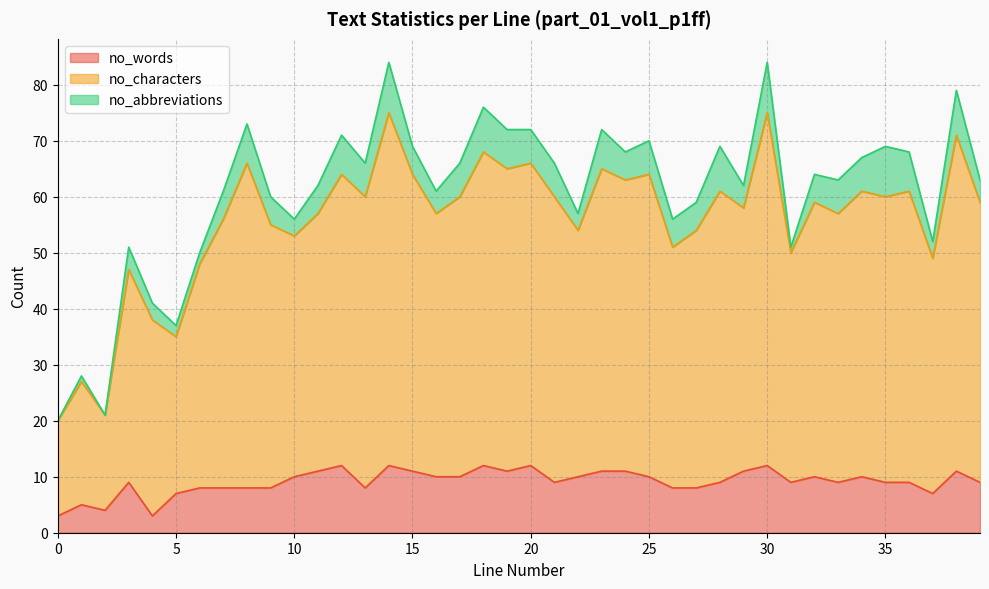

True or false: no_characters and no_words cross at least once.

False